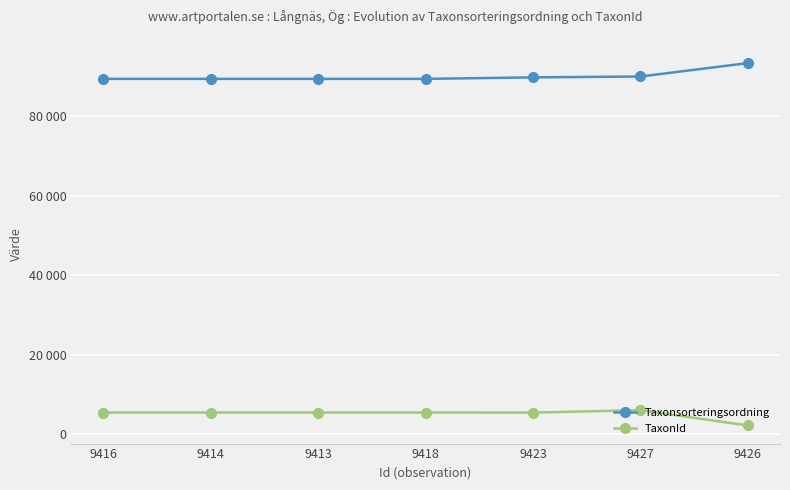

Which series has the largest total across all categories?

Taxonsorteringsordning